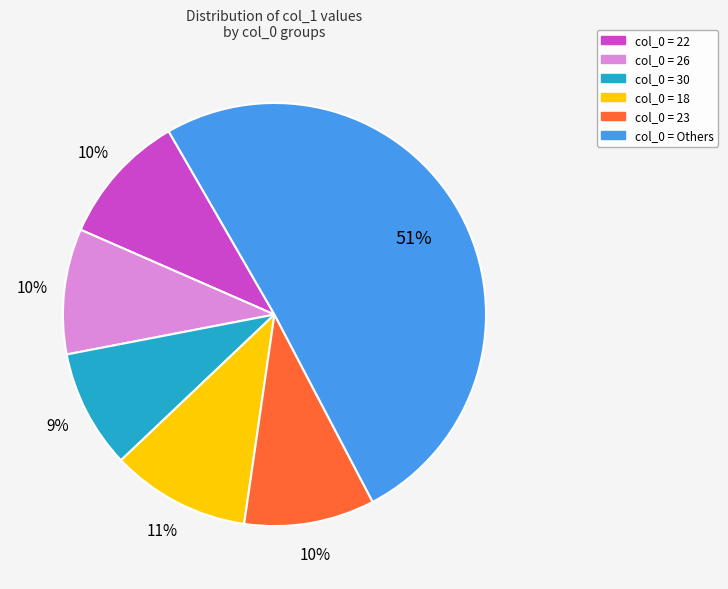

Is there any slice that represents more than half of the pie?

Yes